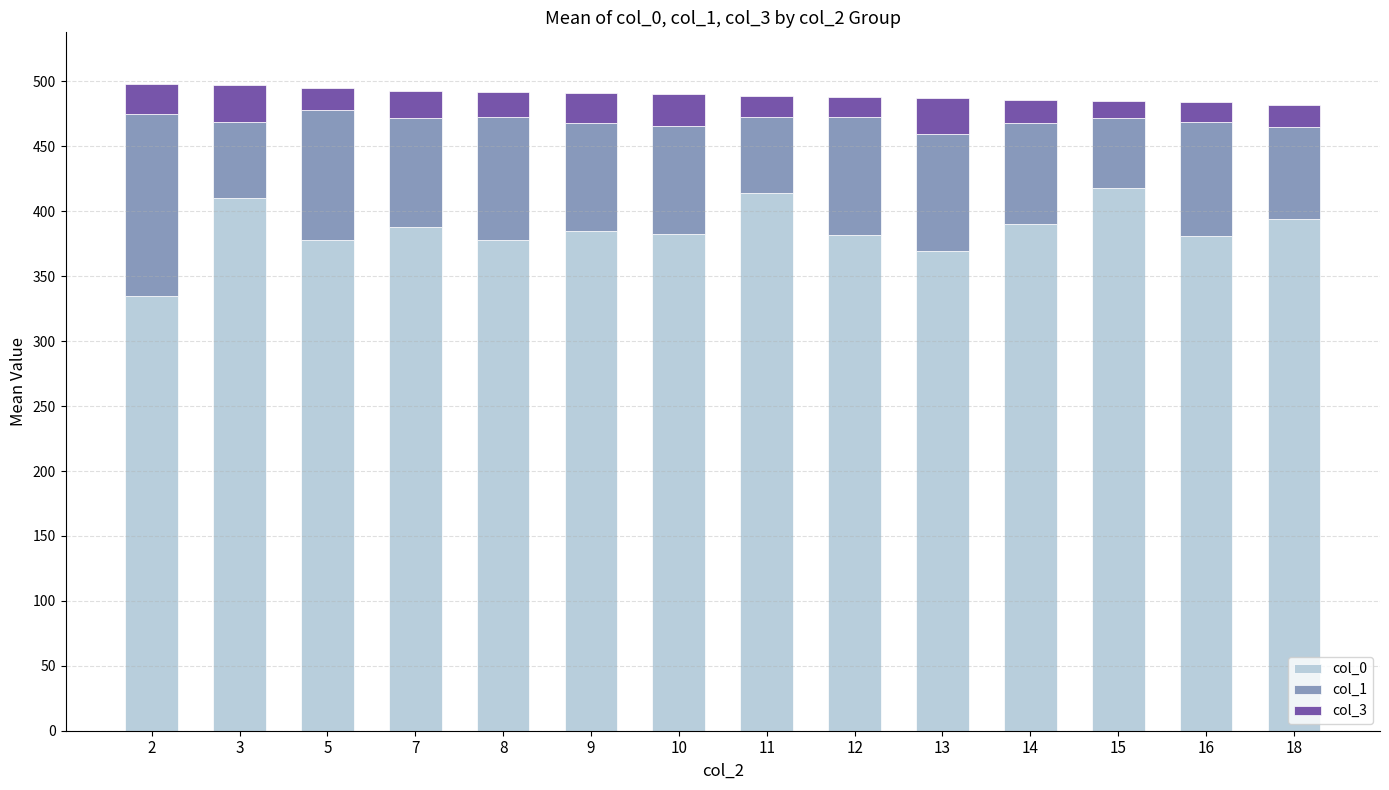

What is the difference between the second highest and minimum values in the col_0 series?

79.3